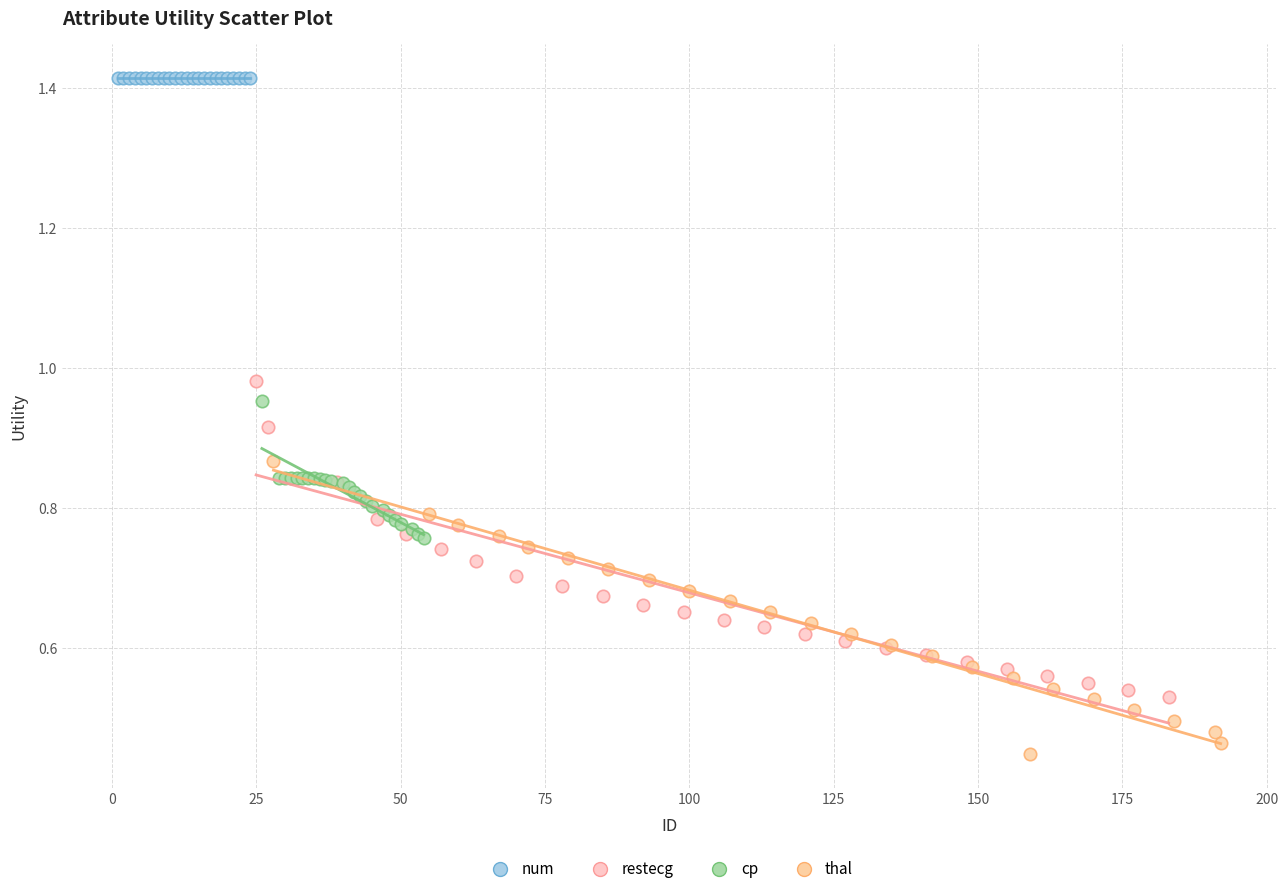

Which series reaches the minimum Y coordinate?

thal